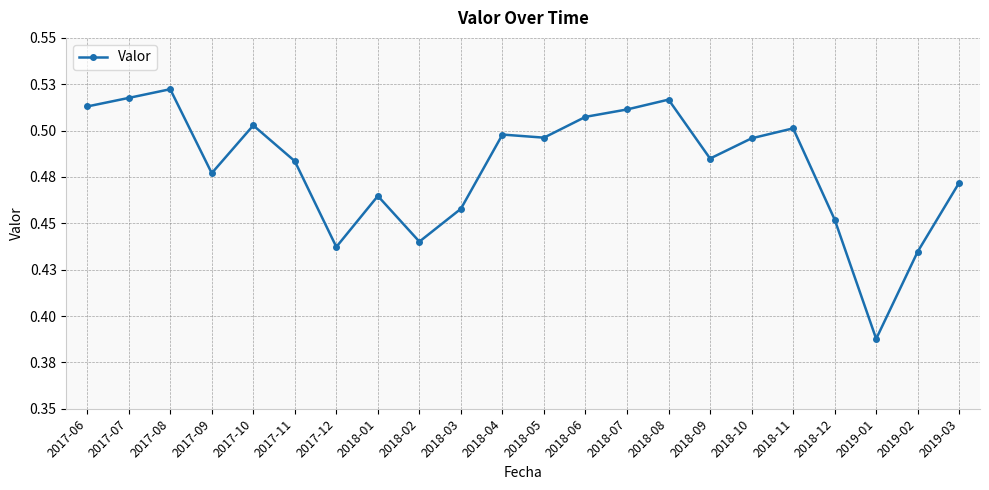

Does the chart have visible grid lines?

Yes